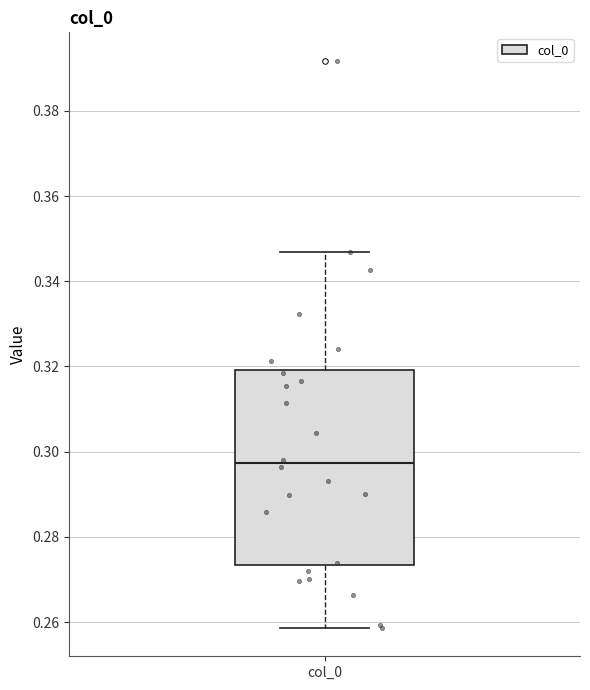

Transcribe this box plot: give where the median line is, the range the box spans, and where the two whiskers end, as read against the y-axis. The values are not printed on the chart, so give them approximately, as read against the axis.

median 0.298, box 0.274 to 0.320, whiskers 0.258 to 0.346